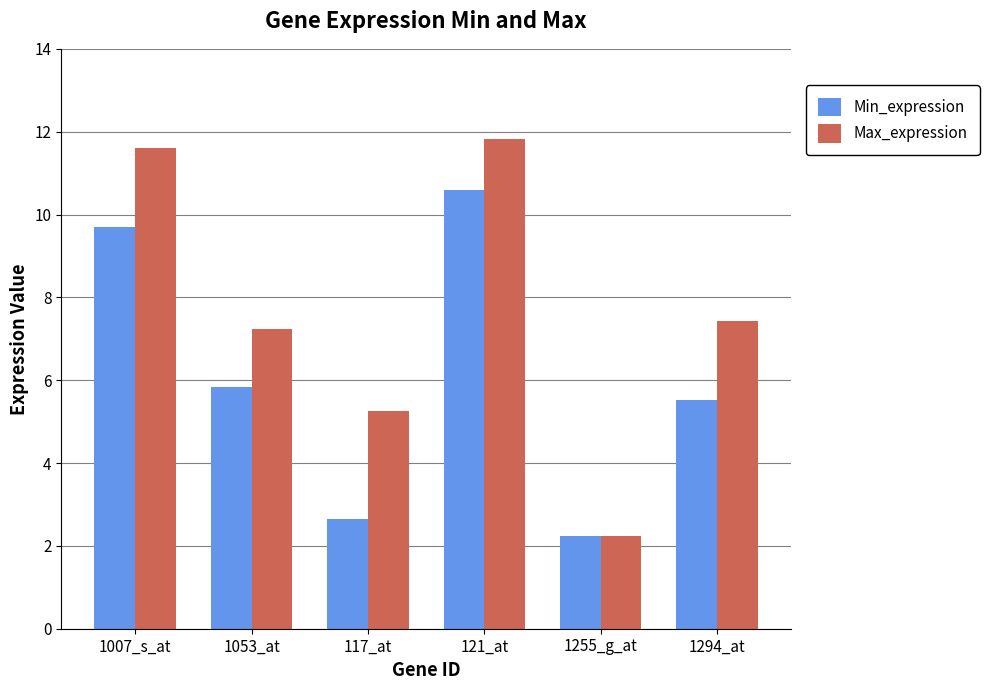

List the series in order of their overall mean, lowest first.

Min_expression, Max_expression